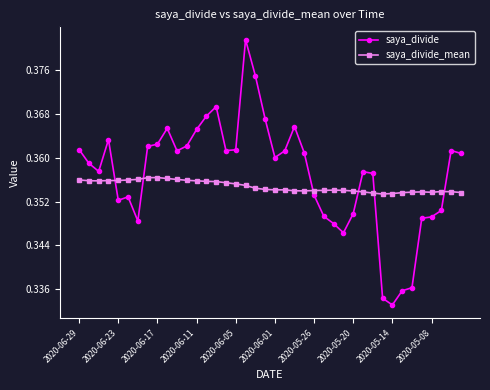

Rank the series by their average value, from lowest to highest.

saya_divide_mean, saya_divide